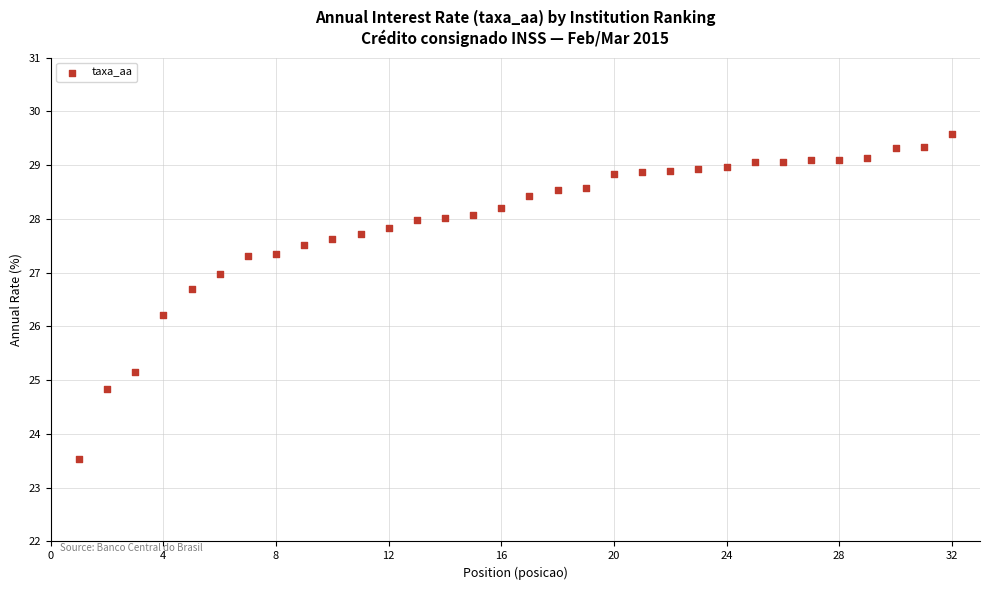

What Y value in the scatter plot is closest to 26?

26.2